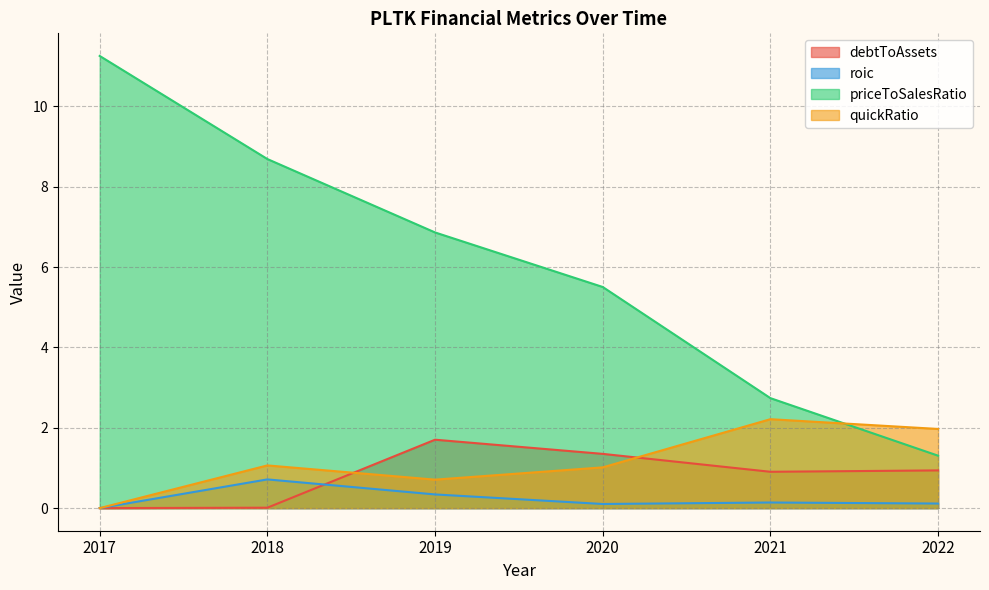

What is the value of the priceToSalesRatio point at the 6th from the left?

1.3